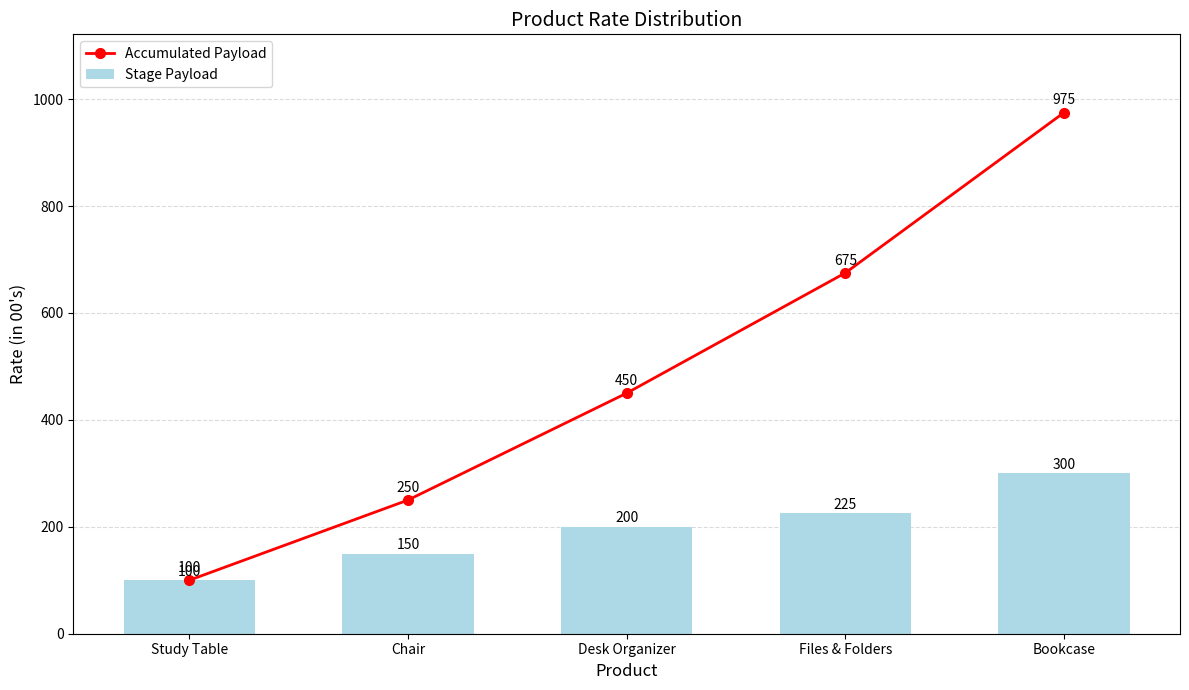

What is the greatest value displayed?

975